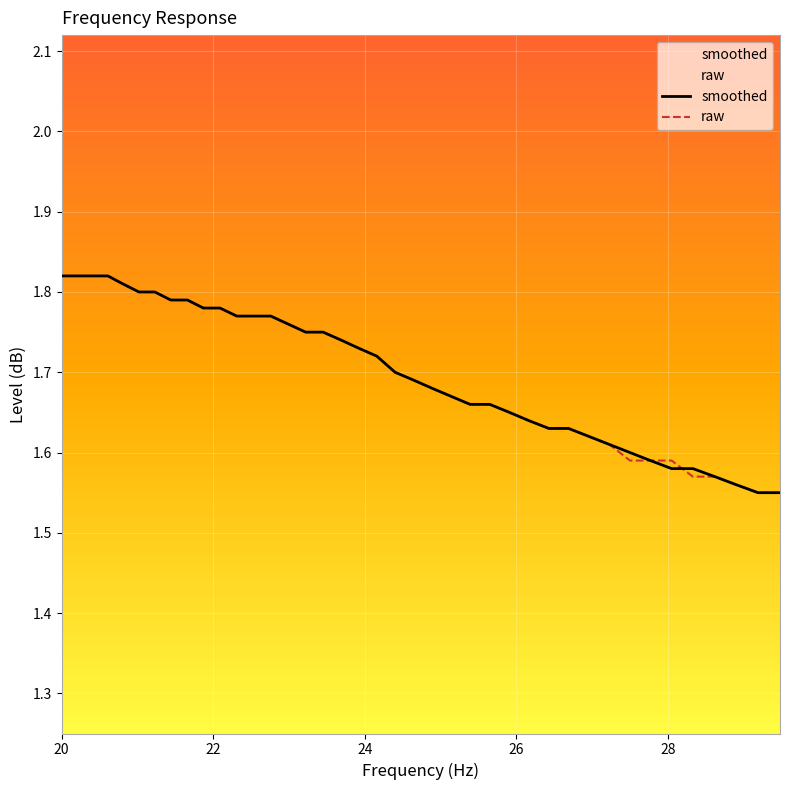

How many raw values are between 1 and 2?

40